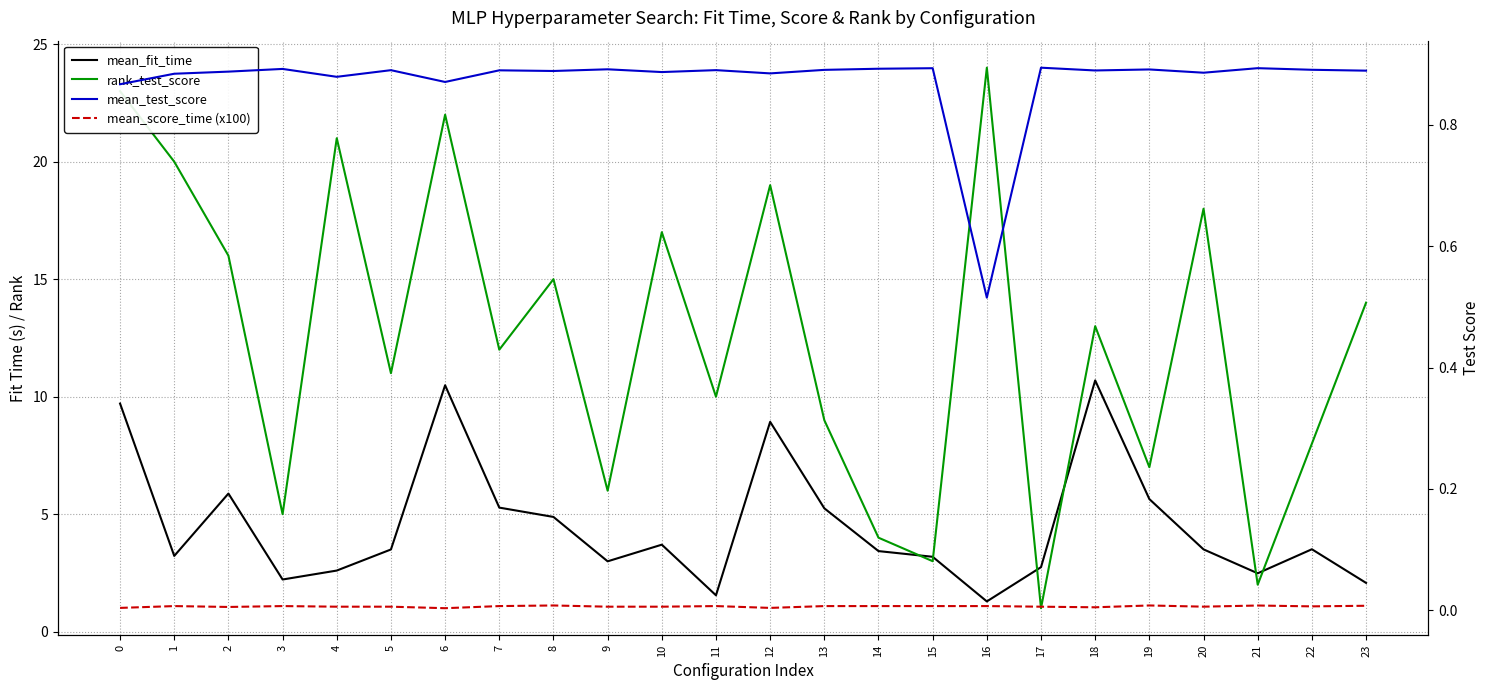

What value does the rank_test_score series have at 12?

19.0